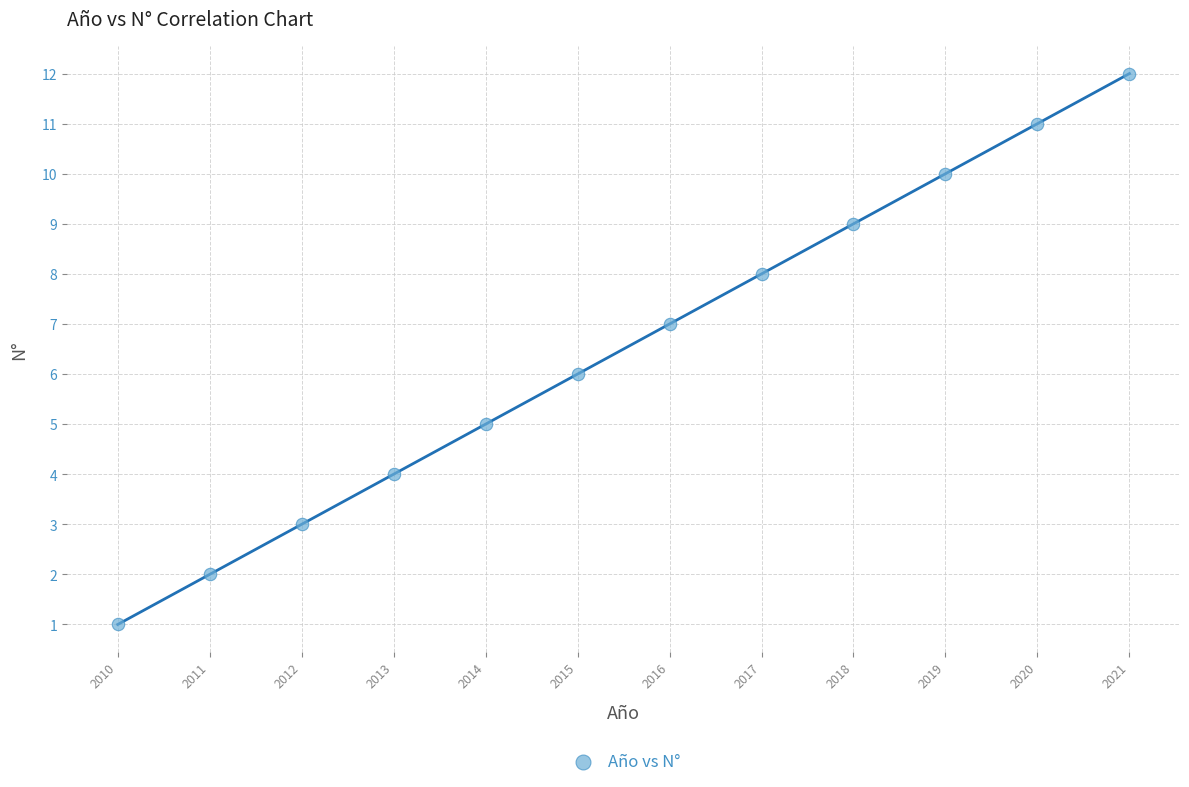

What is the range of Y values (max minus min)?

11